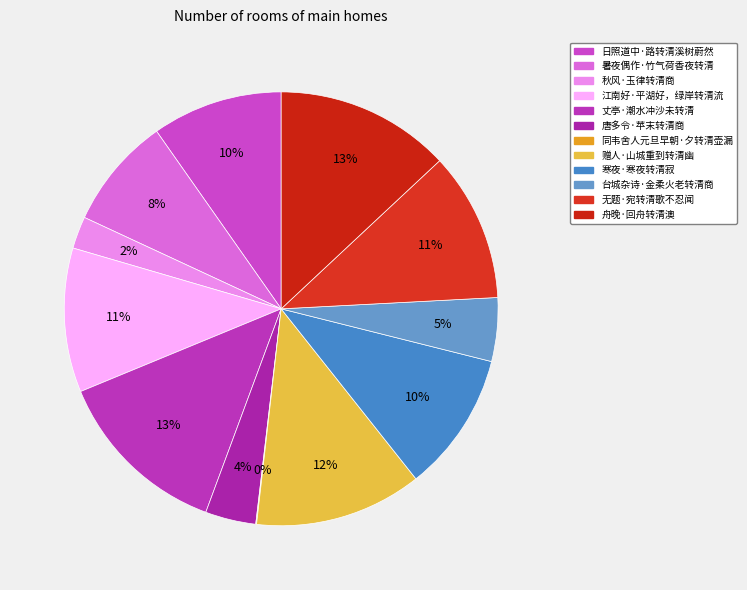

Which category has the smallest portion of the pie?

同韦舍人元旦早朝·夕转清壶漏